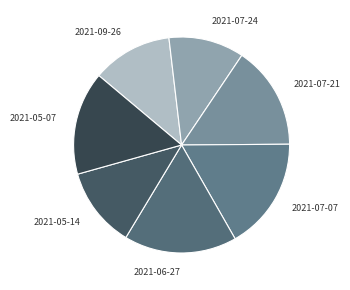

Is there any slice that represents more than half of the pie?

No